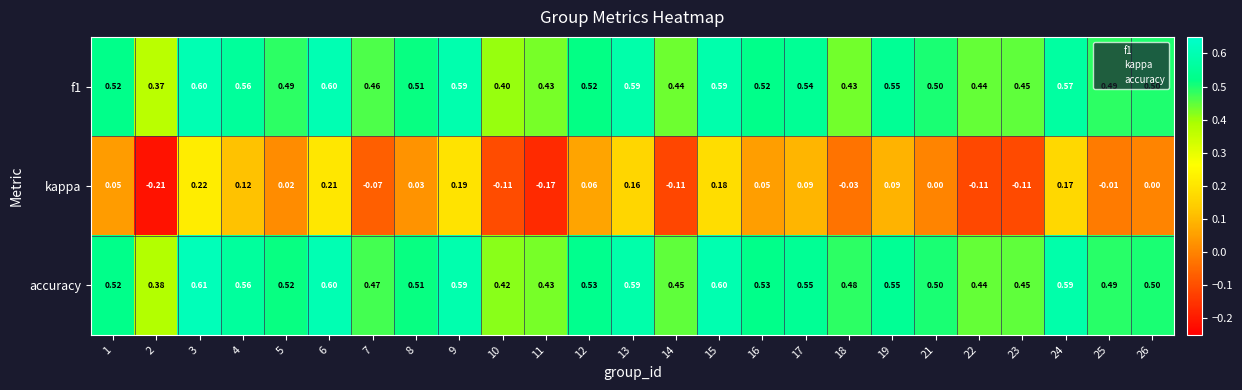

How many categories are shown in the chart?

25